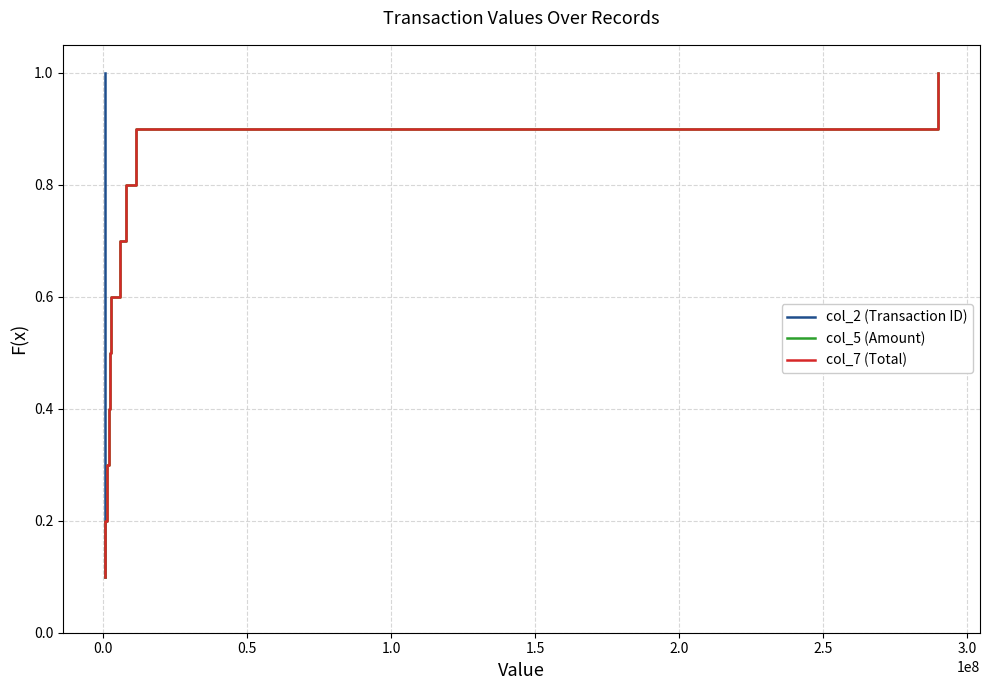

Which series has the largest range (max minus min)?

col_2 (Transaction ID)